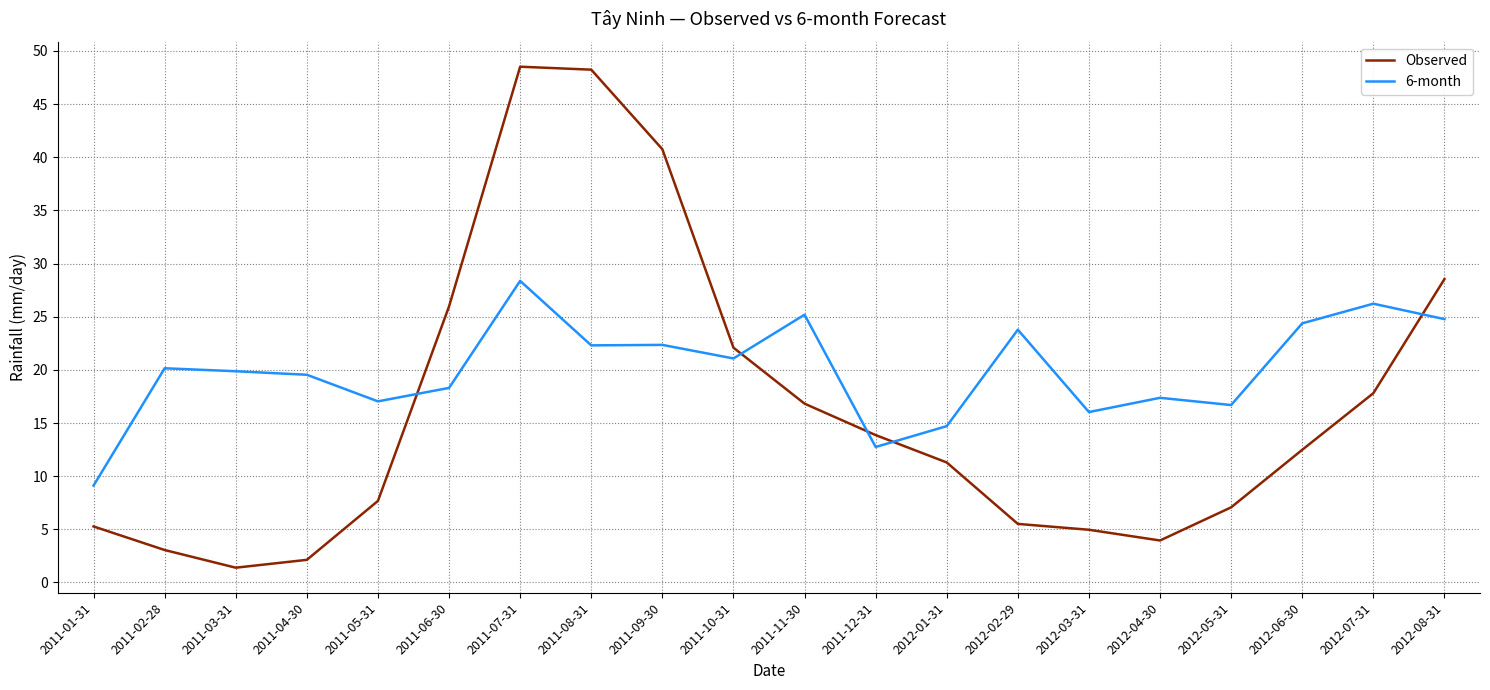

Rank the series at 2011-04-30 from highest to lowest value.

6-month, Observed